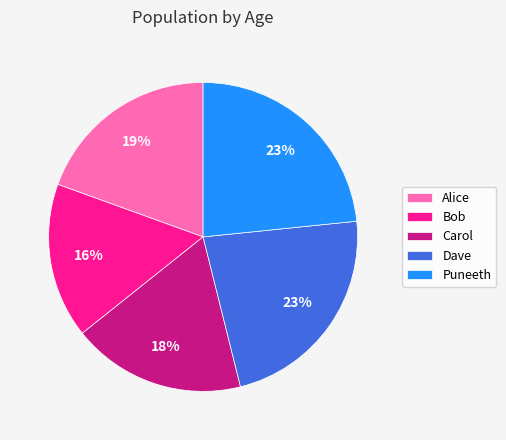

What is the smallest slice in the pie chart?

Bob